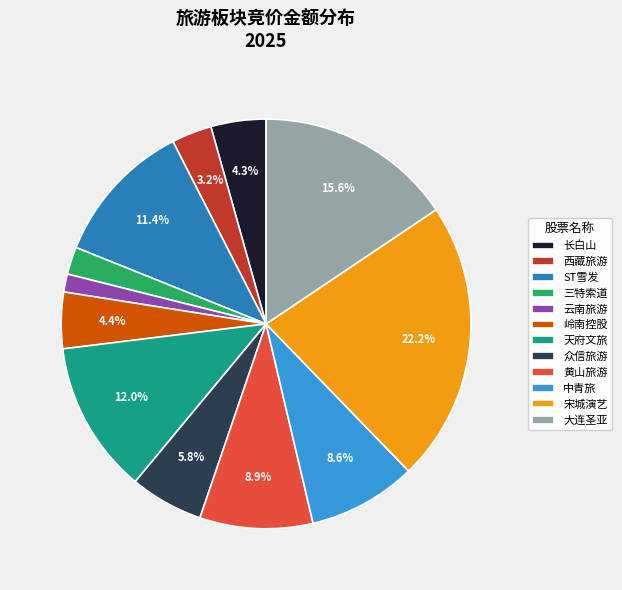

What percentage do 黄山旅游 and 宋城演艺 together represent?

31.1%